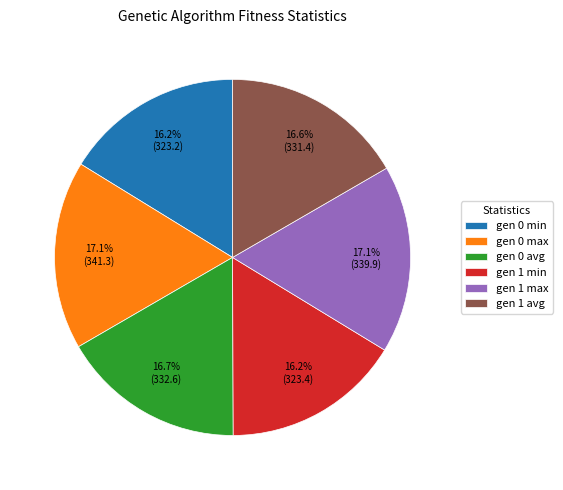

How many segments does this pie chart have?

6